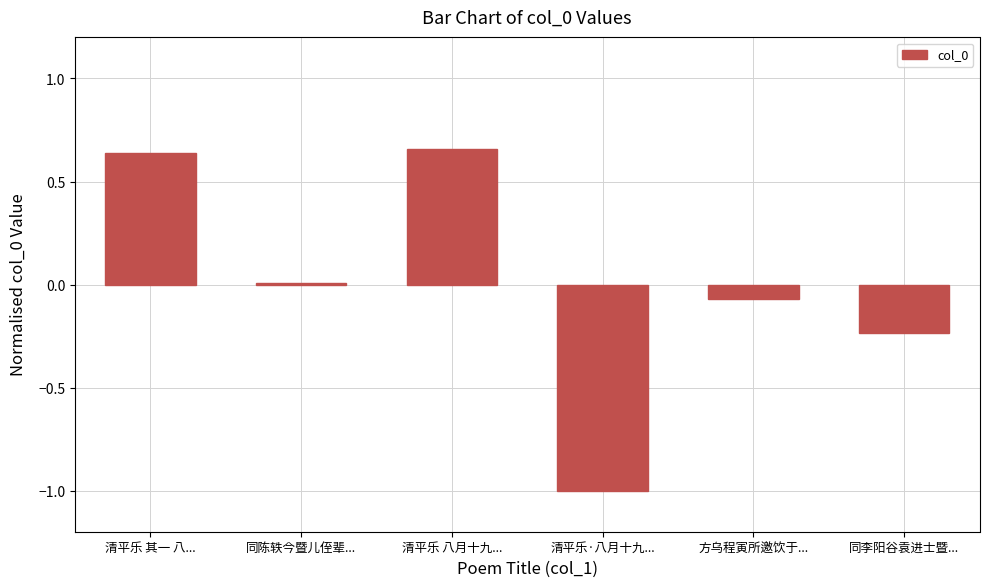

The chart shows a value of 0.3 at 清平乐 八月十九.... True or false?

False